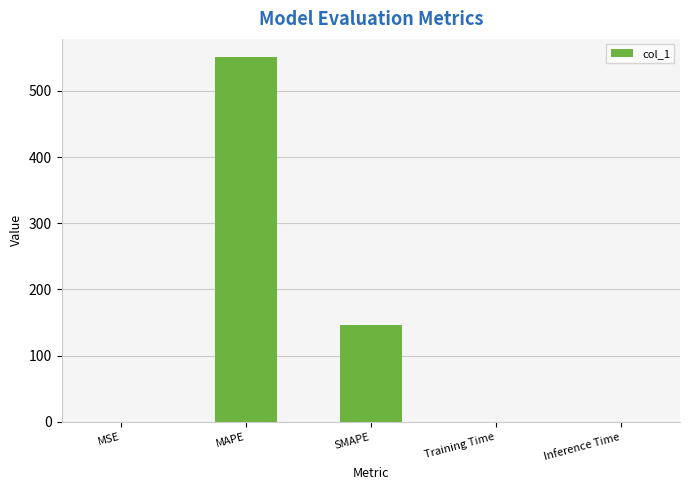

Which label corresponds to the largest value in the chart?

MAPE